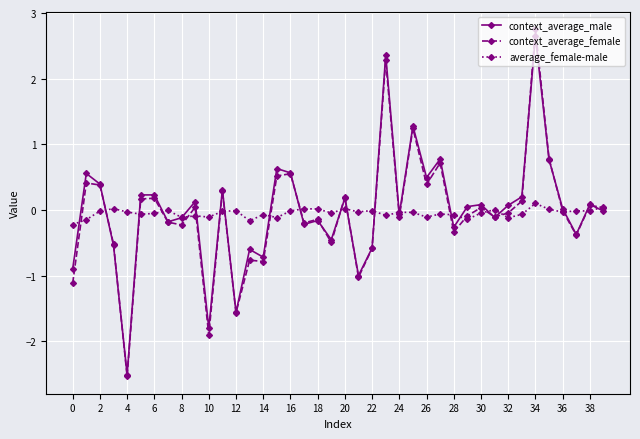

What is the smallest value displayed?

-2.5